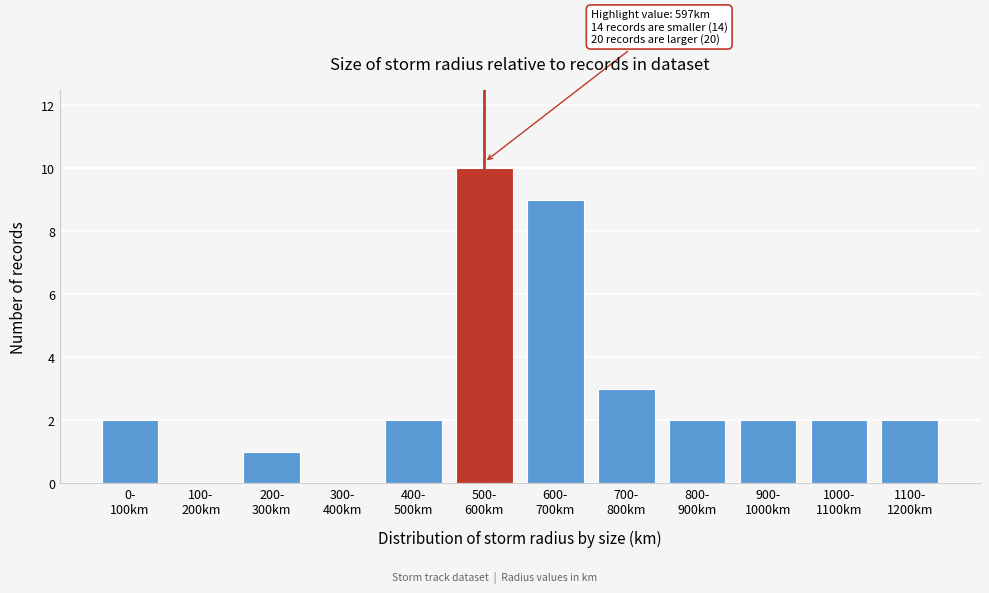

What is the sum of all values?

35